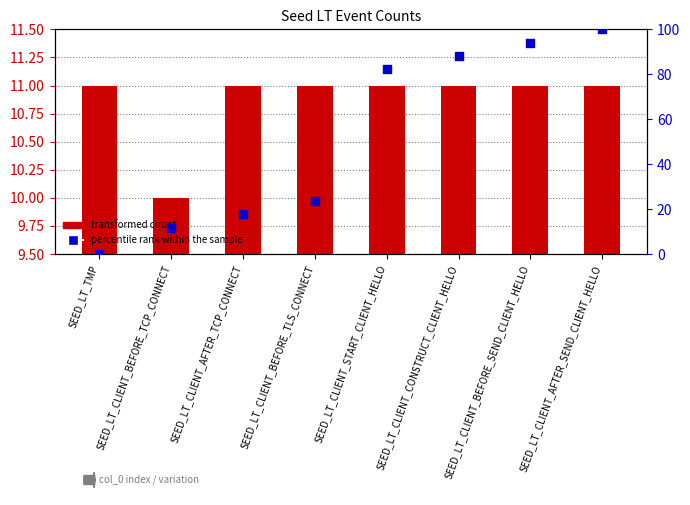

Which series reaches the minimum Y coordinate?

percentile rank within the sample